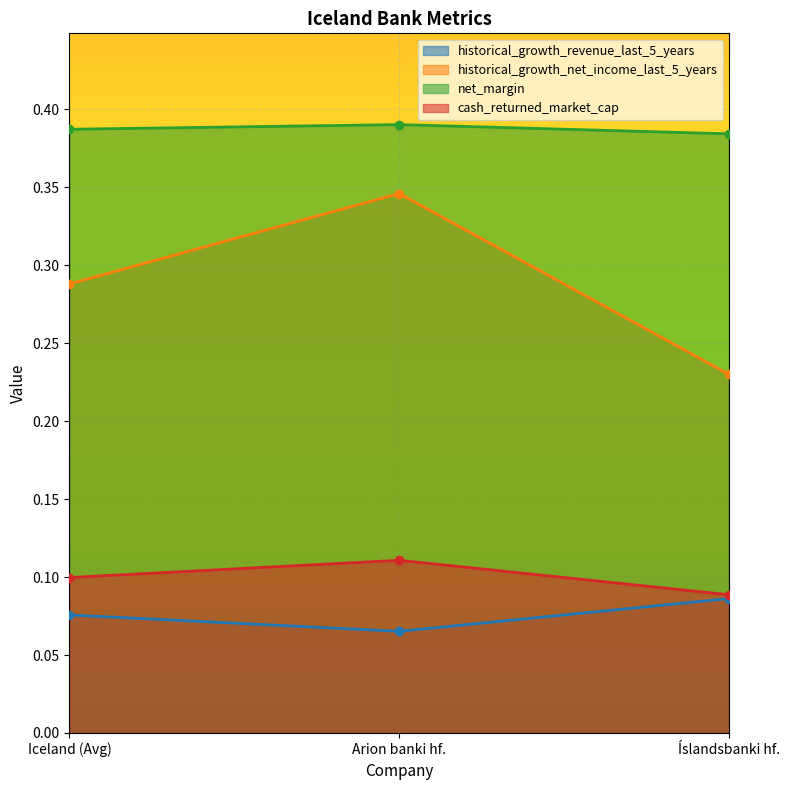

What are all the series names shown in the legend?

historical_growth_revenue_last_5_years, historical_growth_net_income_last_5_years, net_margin, cash_returned_market_cap